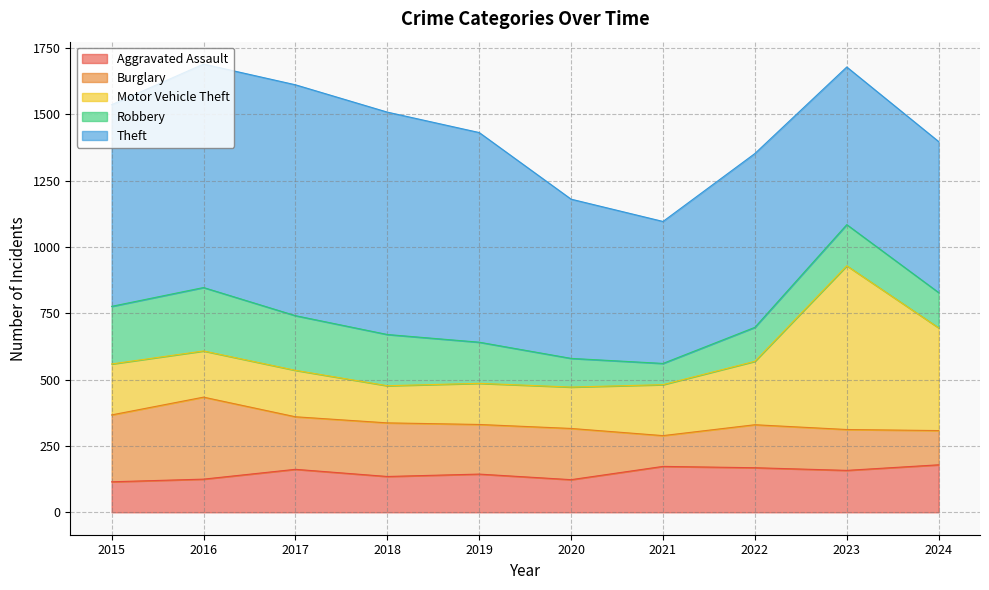

How many values in the Theft series are below 760?

5